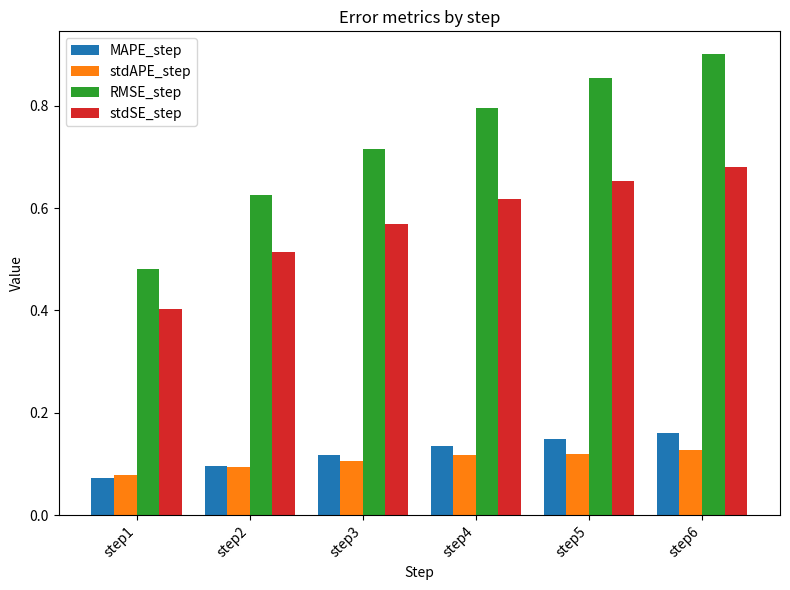

Which series has the largest total across all categories?

RMSE_step